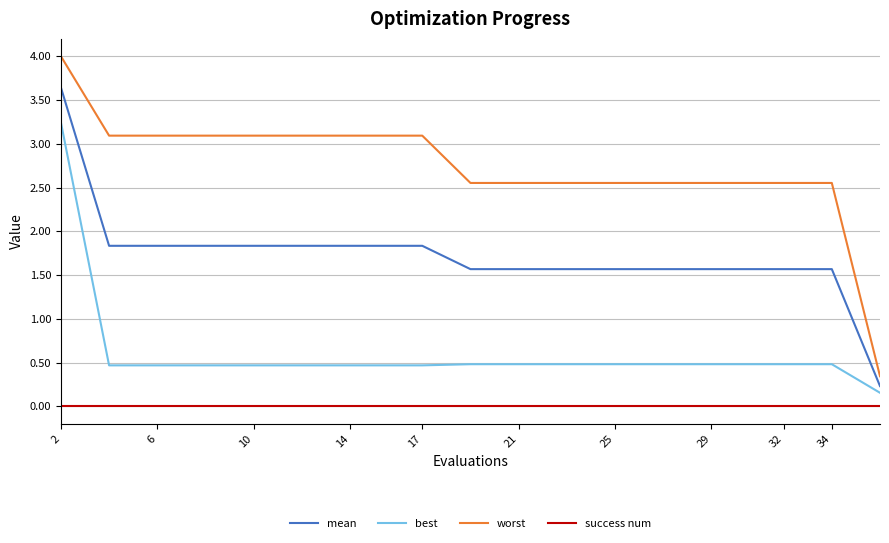

True or false: best and mean intersect in this chart.

False